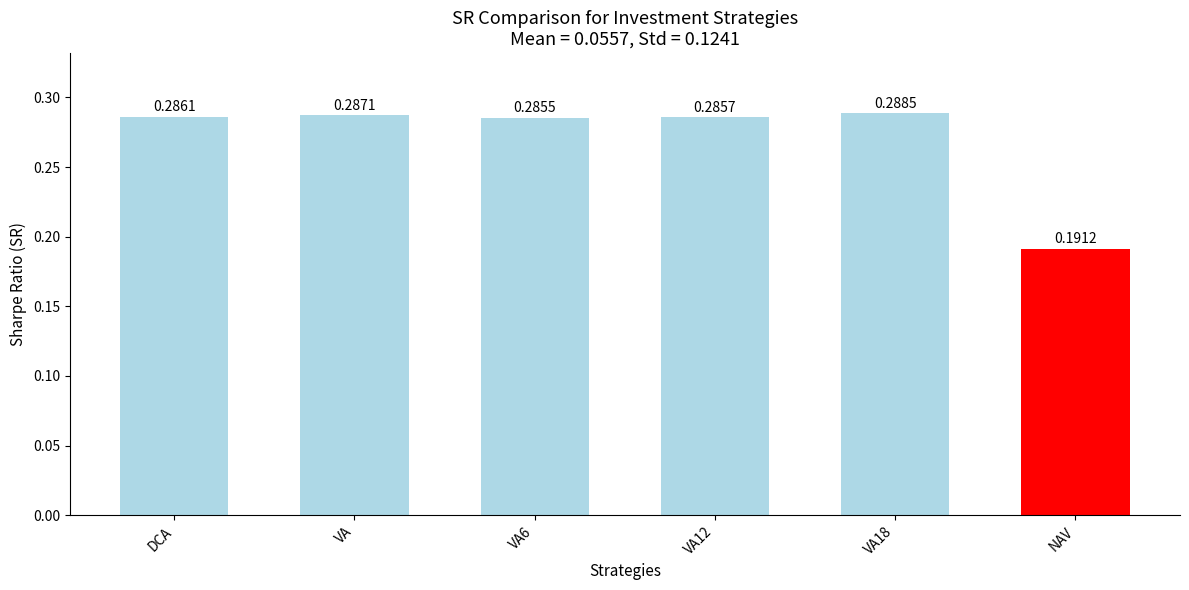

At which category does the chart reach its minimum across all series?

NAV